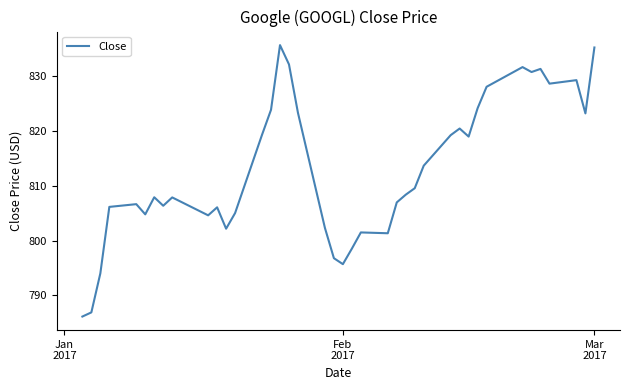

What is the maximum value shown in the chart?

835.7